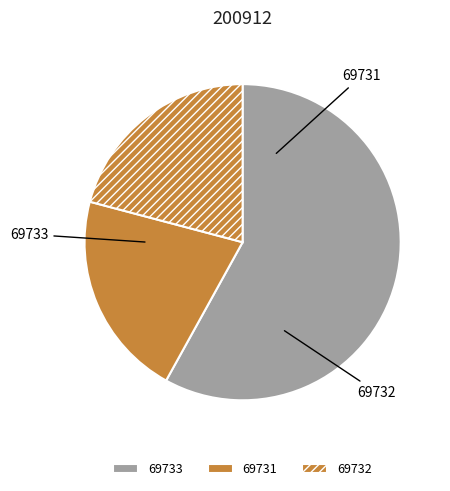

Is there a majority slice in this chart?

Yes